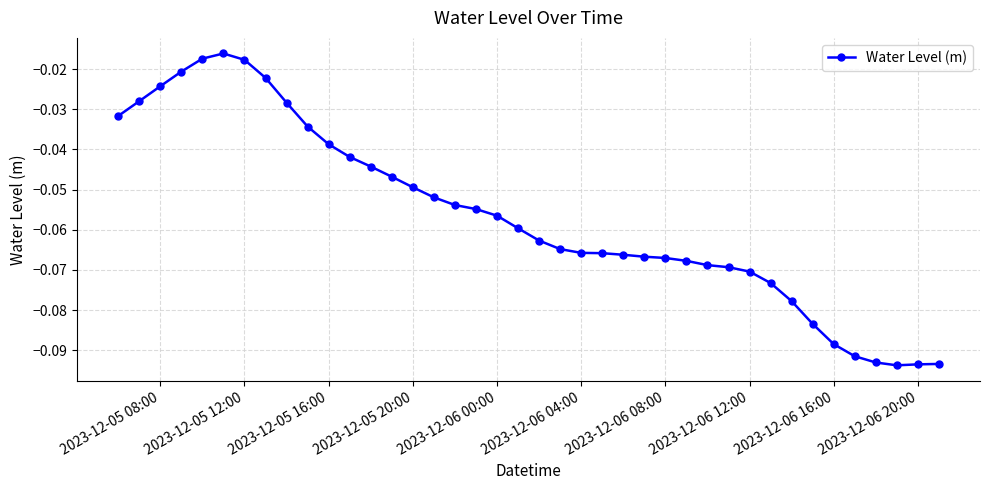

Reading left to right, transcribe all the data shown in this chart.

-0.0	-0.0	-0.0	-0.0	-0.0	-0.0	-0.0	-0.0	-0.0	-0.0	-0.0	-0.0	-0.0	-0.0	-0.0	-0.1	-0.1	-0.1	-0.1	-0.1	-0.1	-0.1	-0.1	-0.1	-0.1	-0.1	-0.1	-0.1	-0.1	-0.1	-0.1	-0.1	-0.1	-0.1	-0.1	-0.1	-0.1	-0.1	-0.1	-0.1